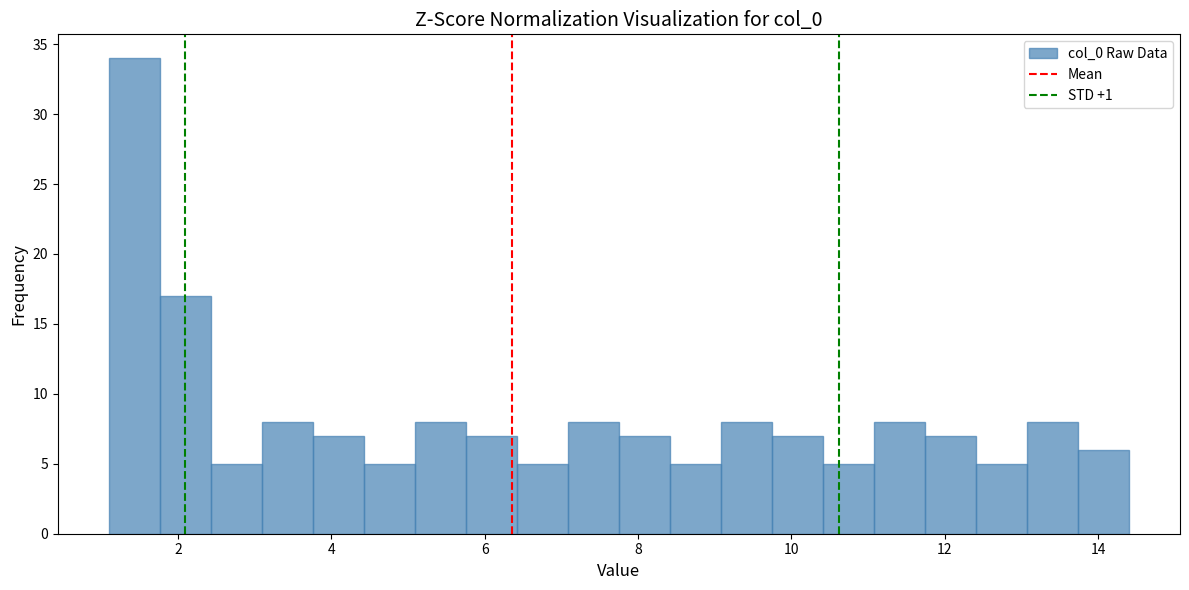

Read against the x-axis, roughly where is the centre of the tallest bar?

1.4